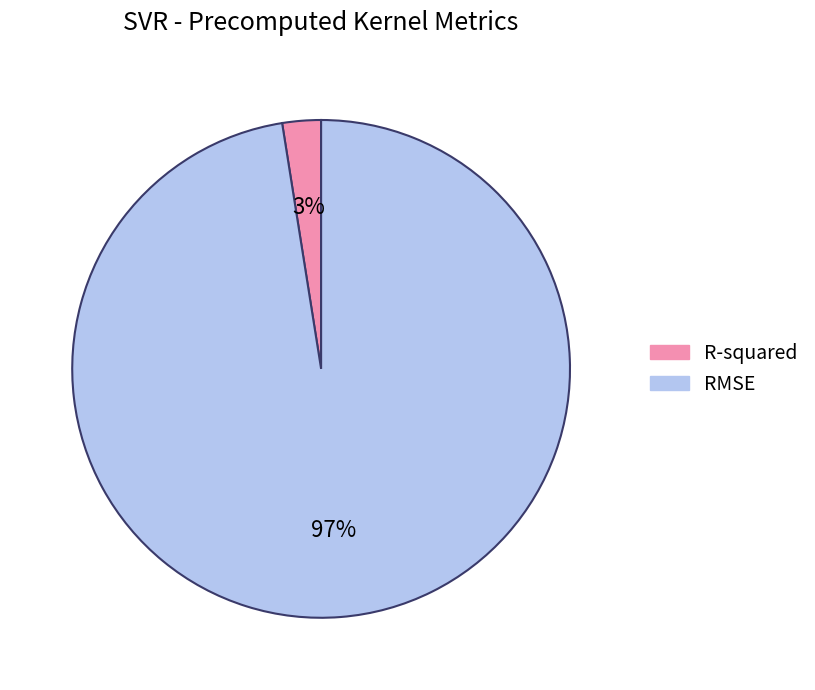

Is R-squared the majority of the pie?

No